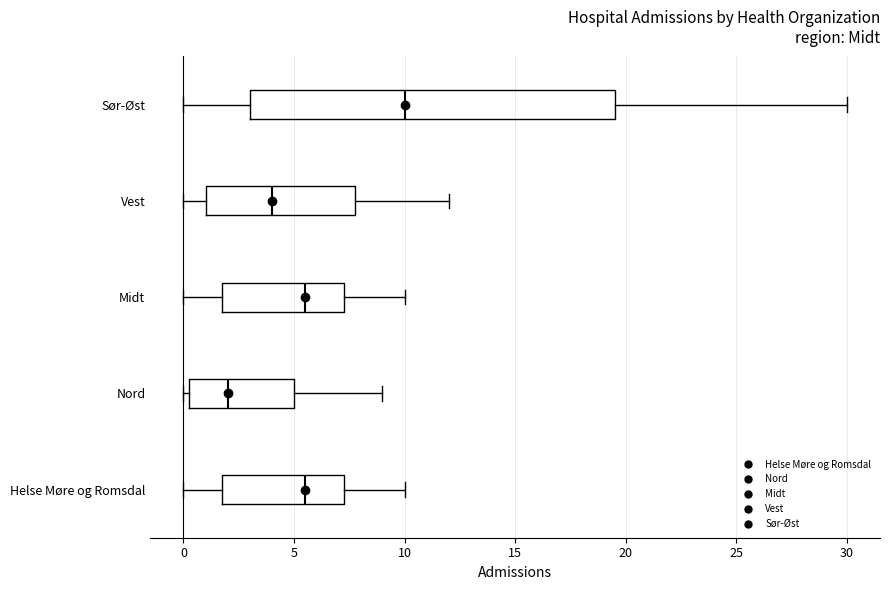

Comparing the boxes themselves (not the whiskers), which one is the widest?

Sør-Øst